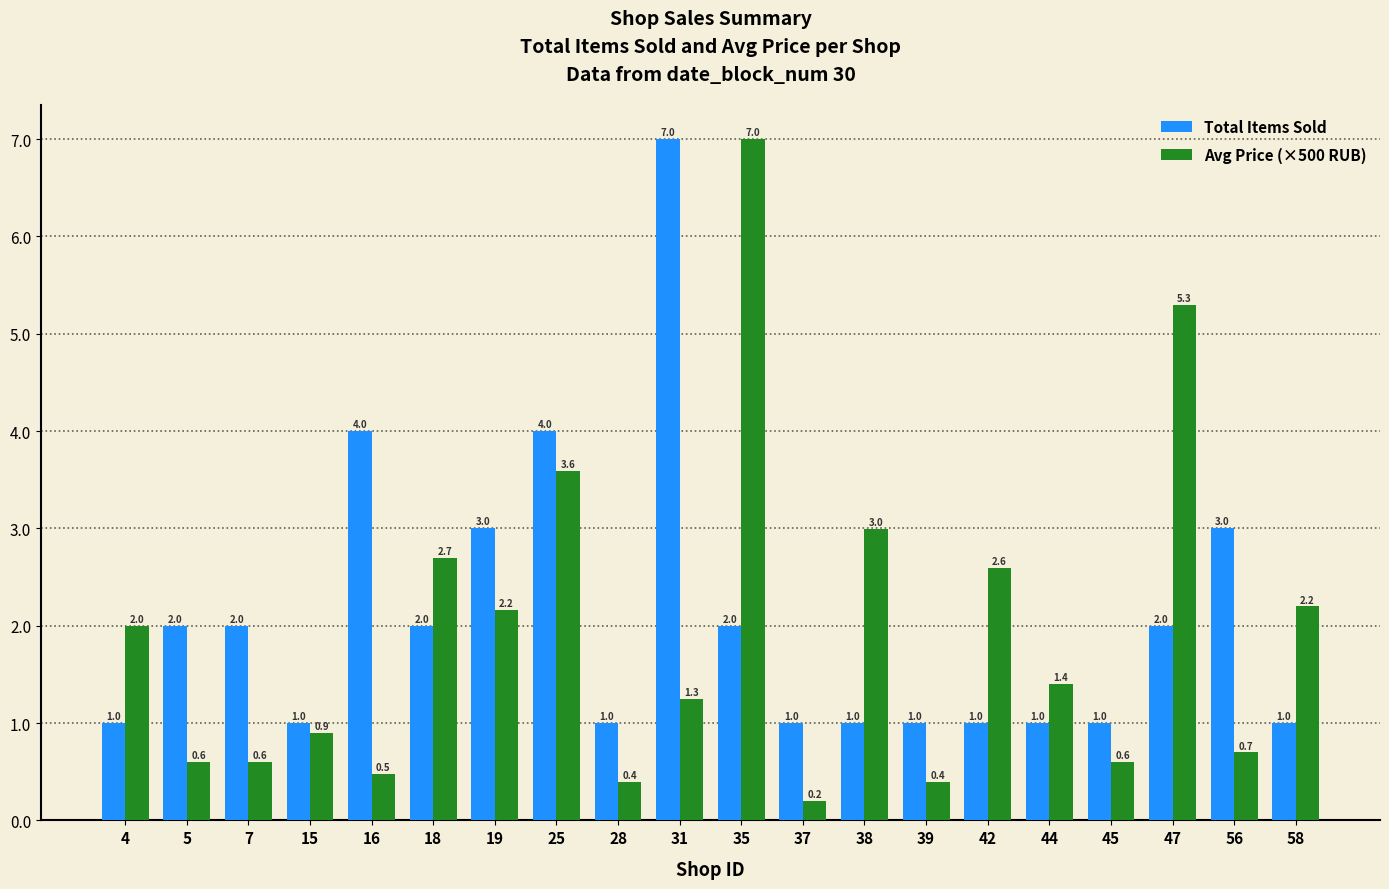

What is the value of the Avg Price (×500 RUB) bar at the 9th from the left?

0.4